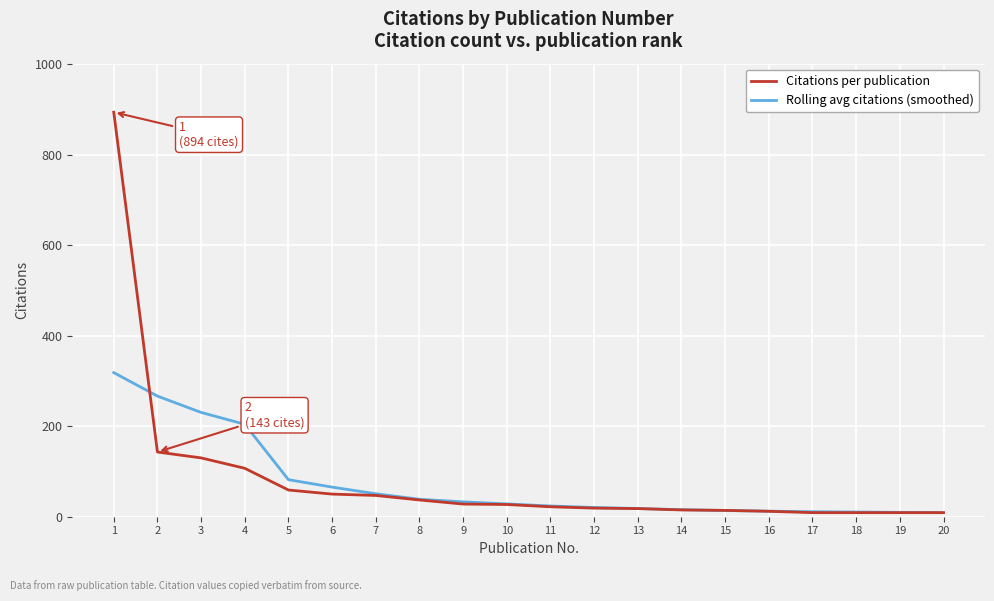

Is the value of Rolling avg citations (smoothed) at 20 greater than the value of Citations per publication at 7?

No